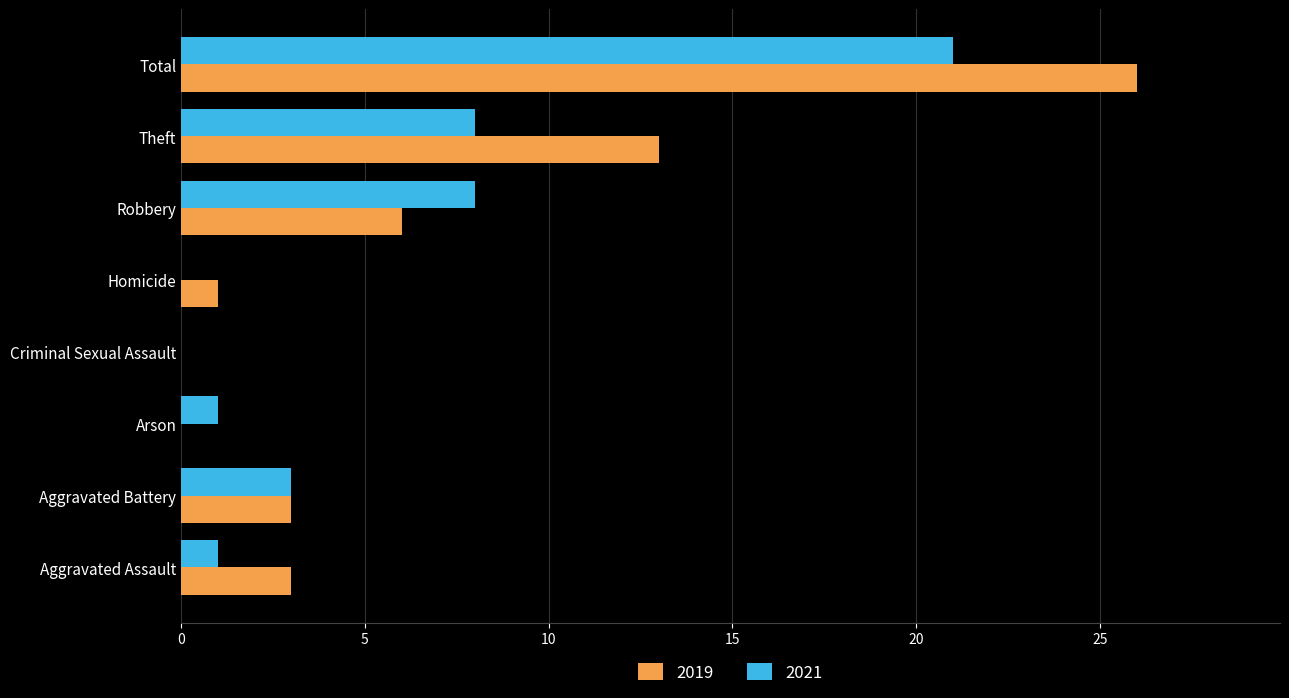

Which series has the largest total across all categories?

2019